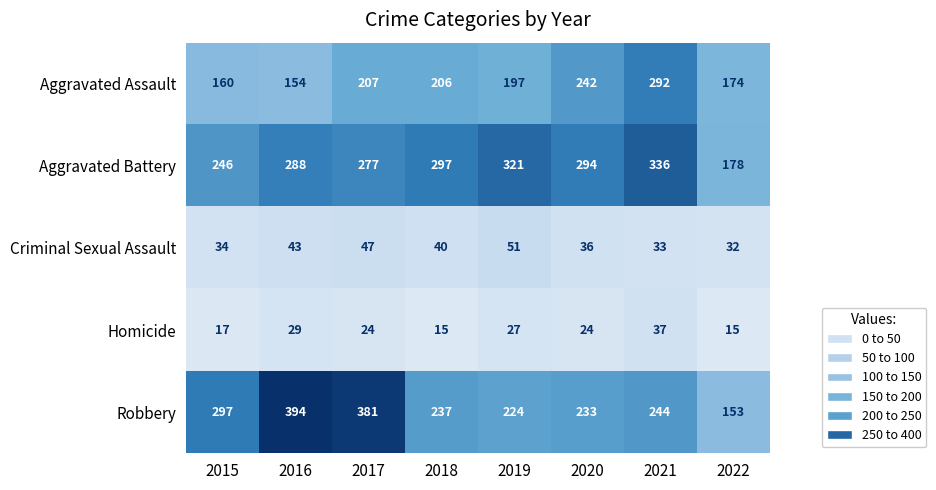

What is the greatest value displayed?

394